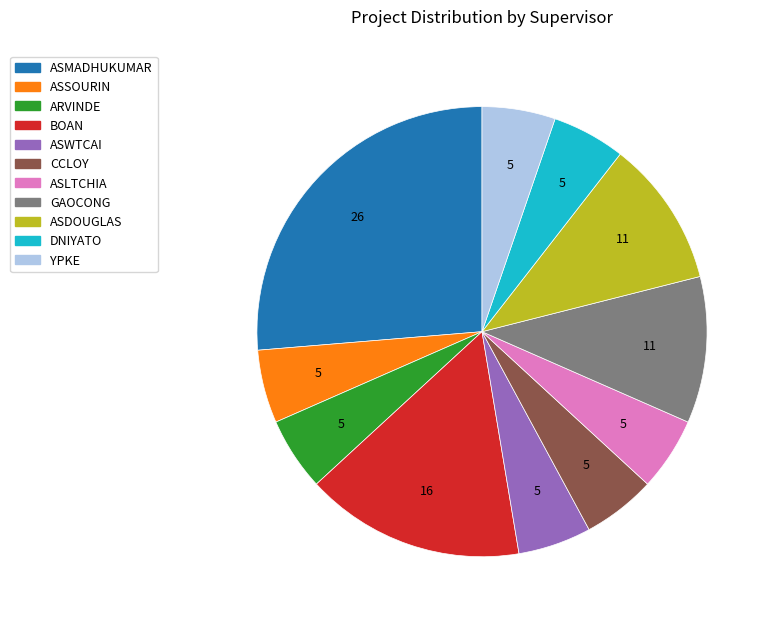

Is the sum of BOAN and ASMADHUKUMAR greater than half?

No